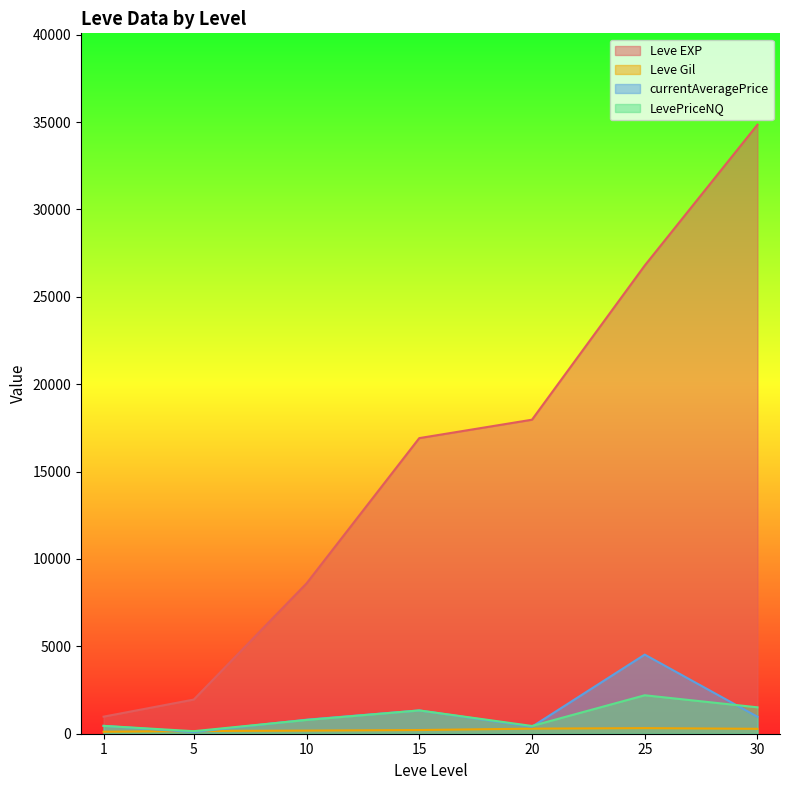

Which series has the largest range (max minus min)?

Leve EXP